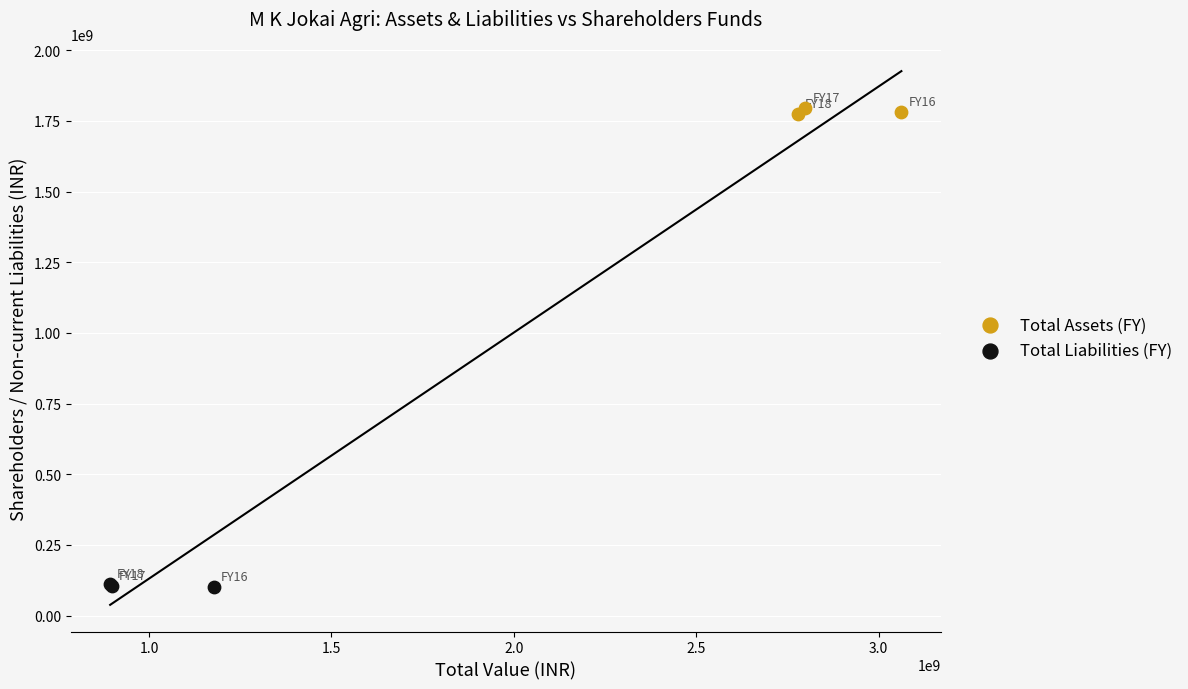

What are all the series names shown in the legend?

Total Assets (FY), Total Liabilities (FY)